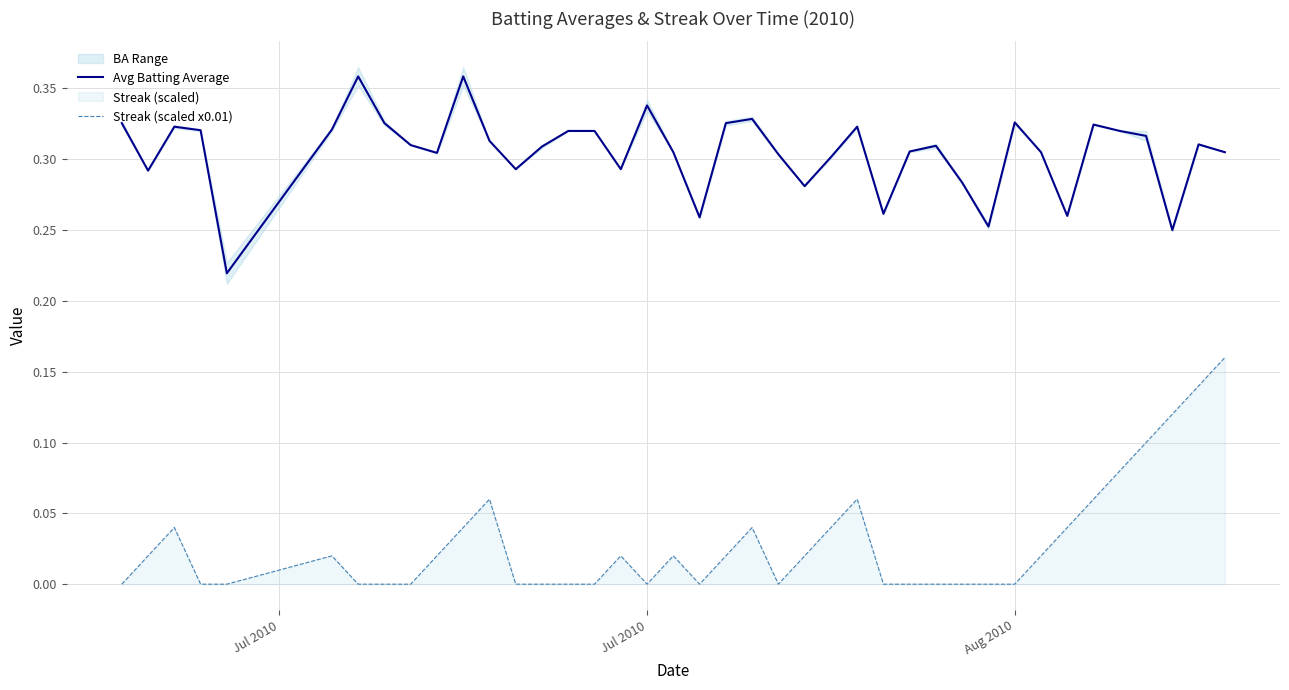

What is the value of the Avg Batting Average point at the 6th from the left?

0.3